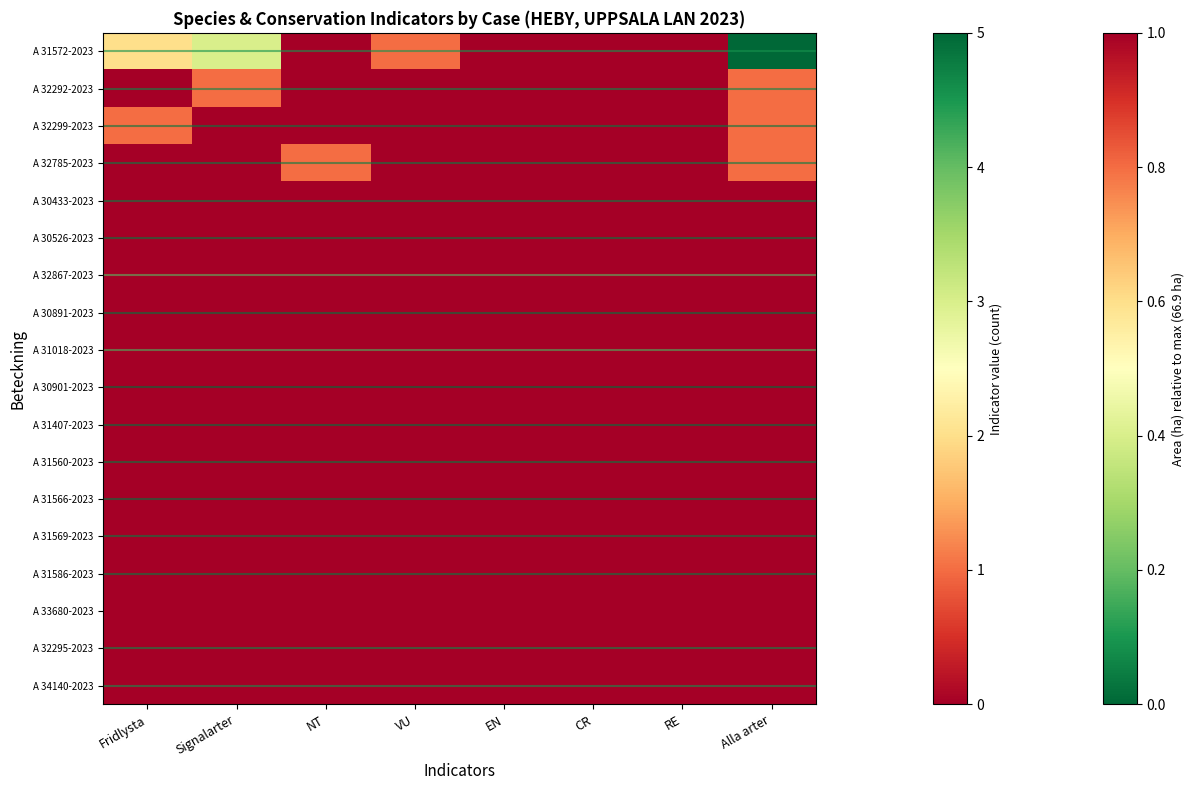

At how many categories does at least one series exceed 4?

1